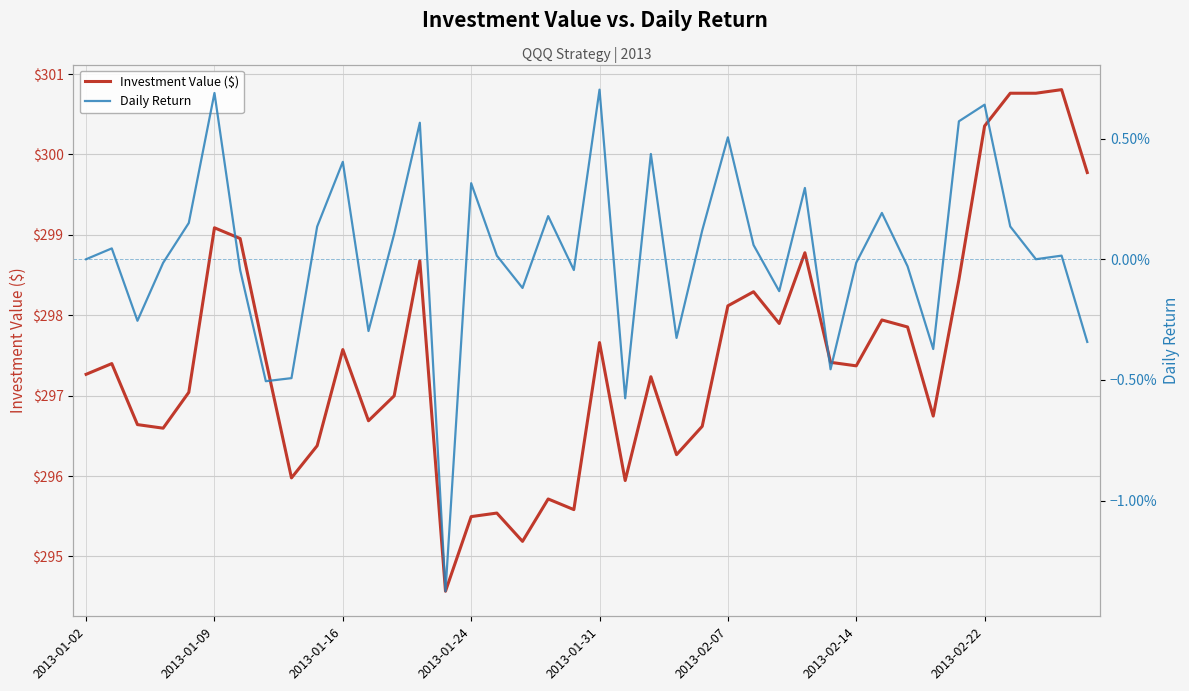

What is the highest value of the Investment Value ($) series?

300.8